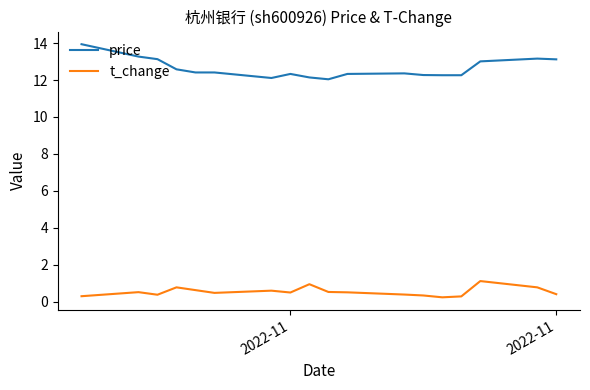

Which series has the widest spread of values?

price